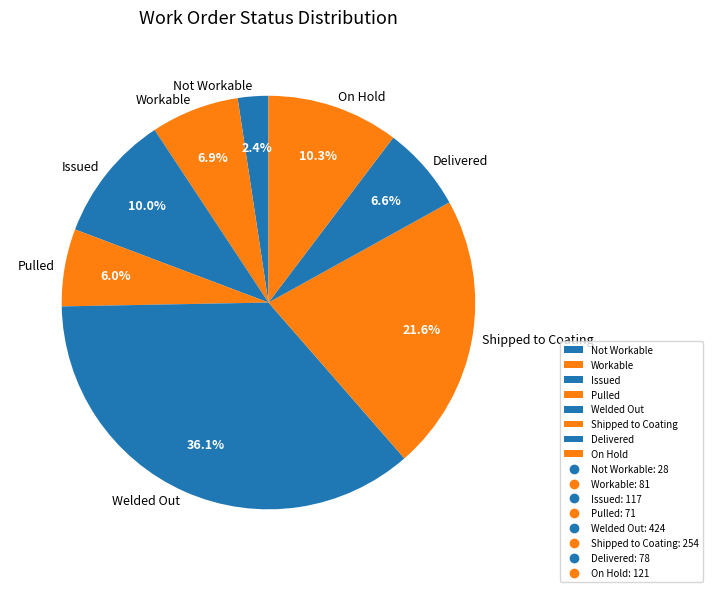

How much of the chart is everything except Workable?

93.1%